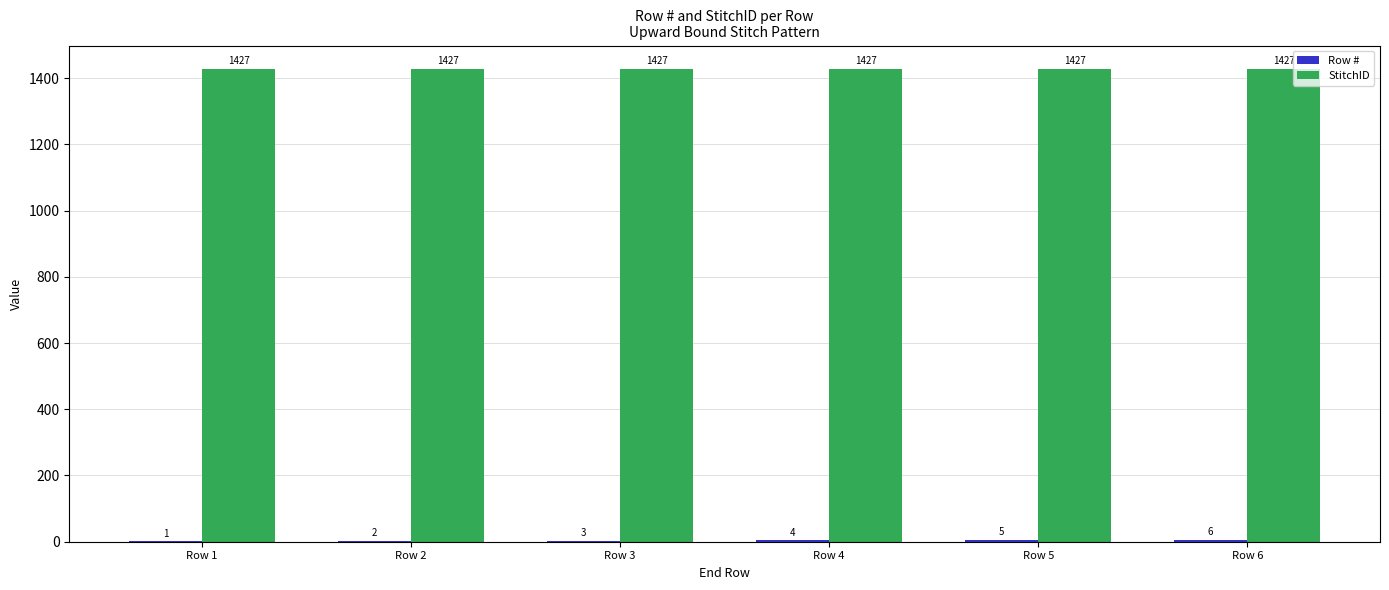

The value of StitchID at Row 5 is 937. True or false?

False